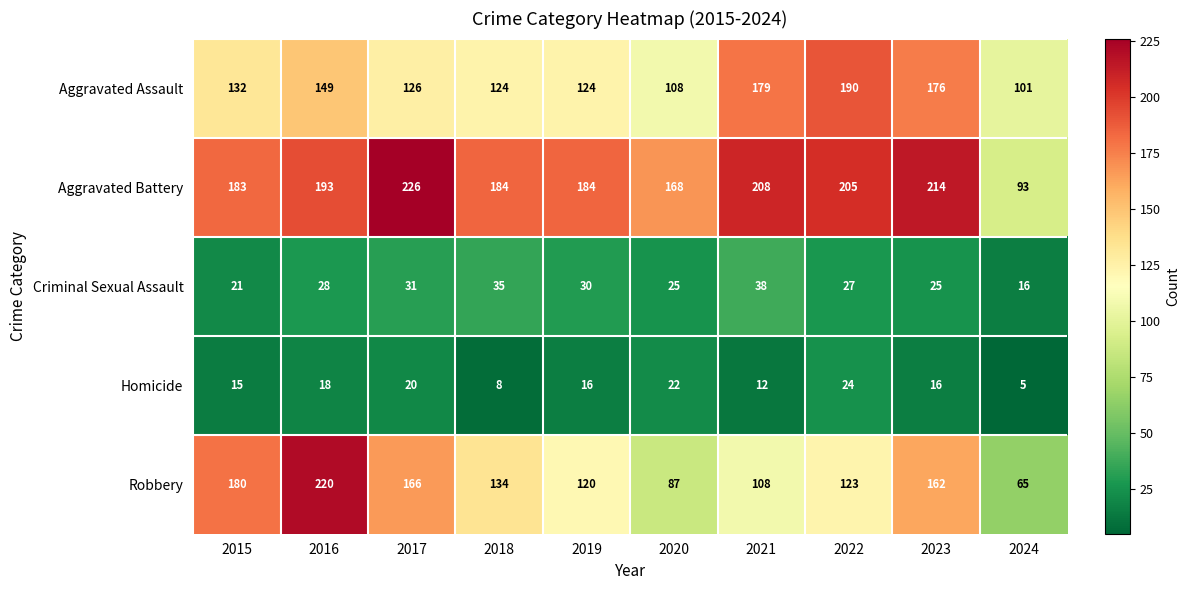

What is the approximate value of Robbery at 2021?

108